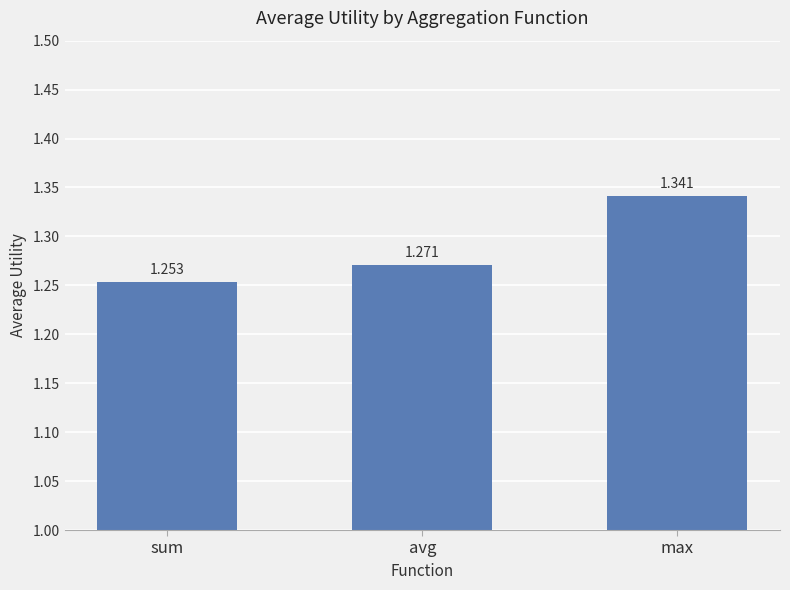

What is the change in value from avg to max?

+0.1